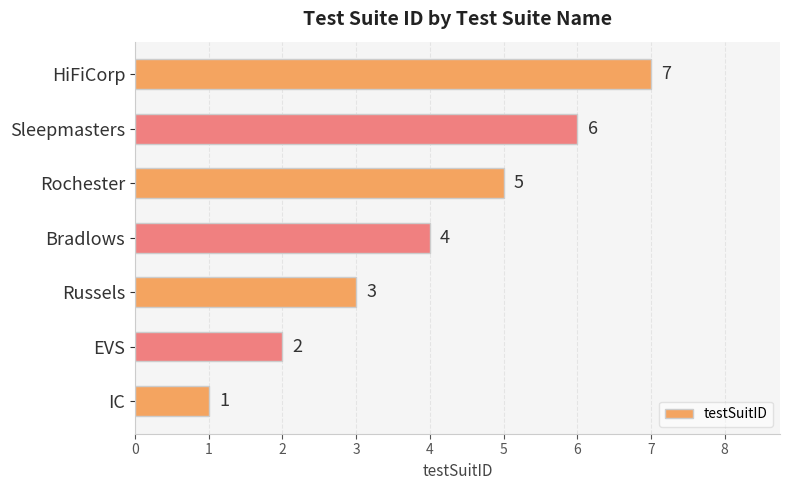

How many data points does each series have?

7